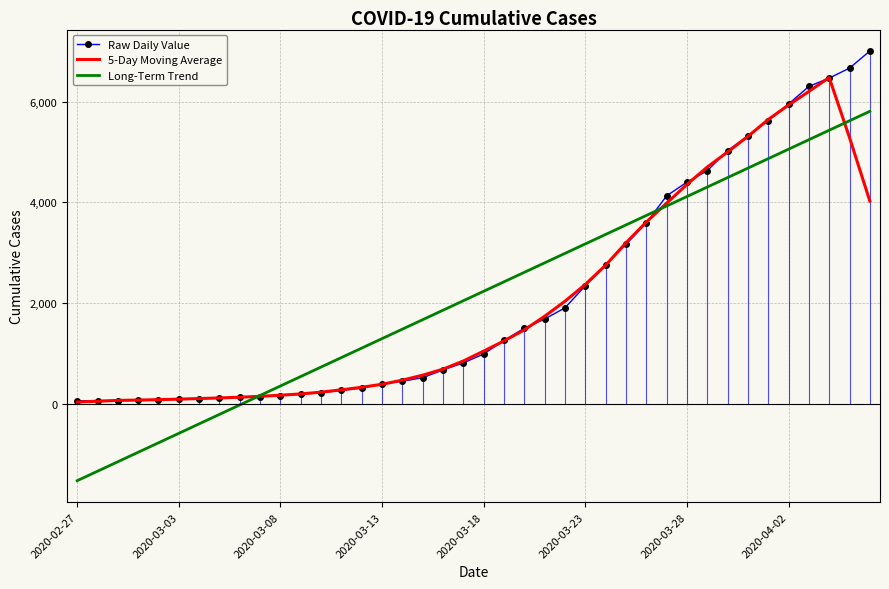

What is the smallest value displayed?

-1520.4